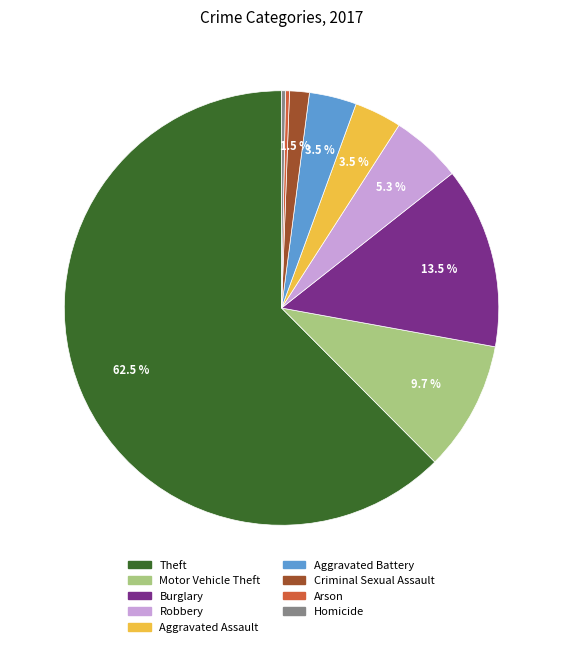

Which has a higher value, Motor Vehicle Theft or Aggravated Battery?

Motor Vehicle Theft